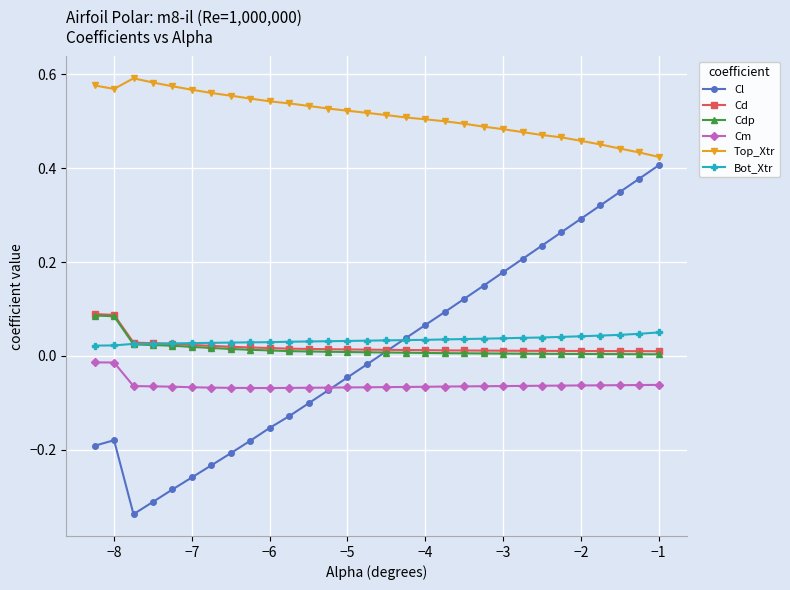

Which series has the largest total across all categories?

Top_Xtr